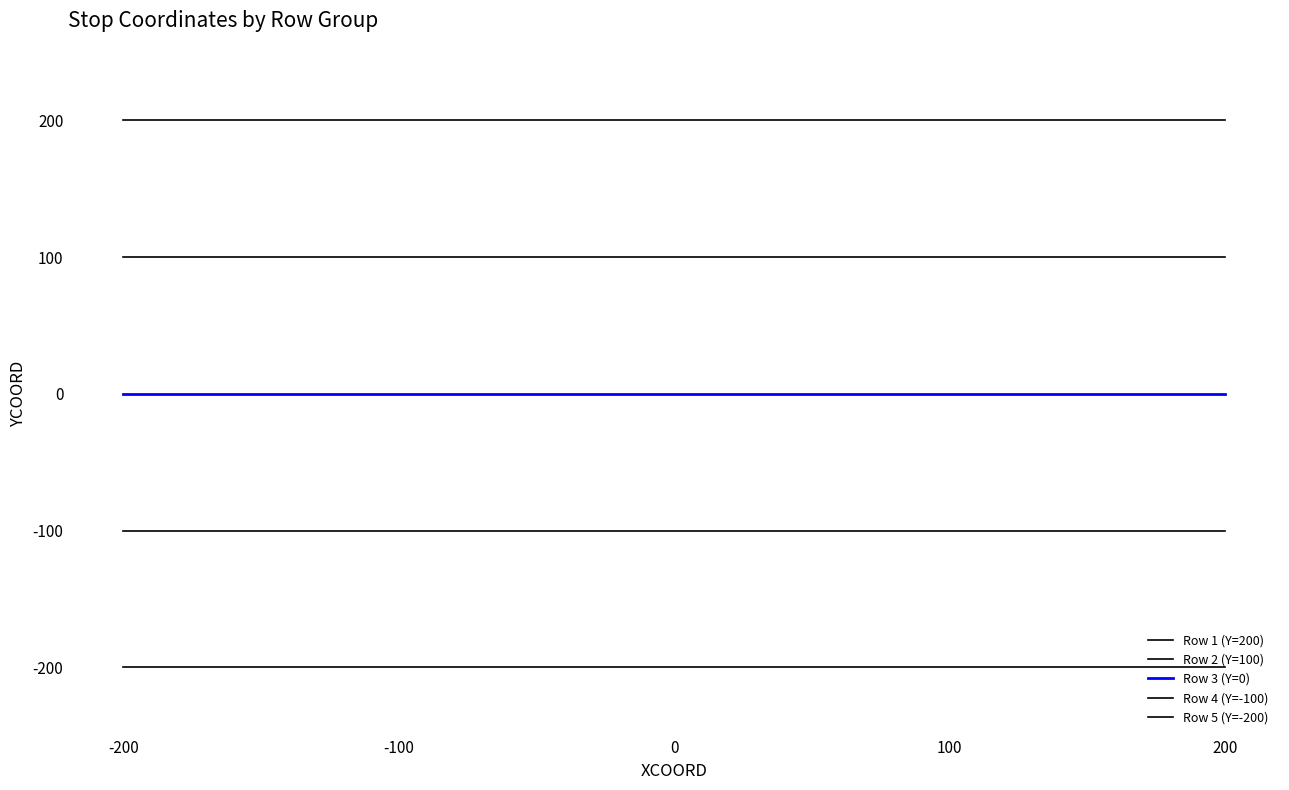

Does the chart display data point markers on the line(s)?

No